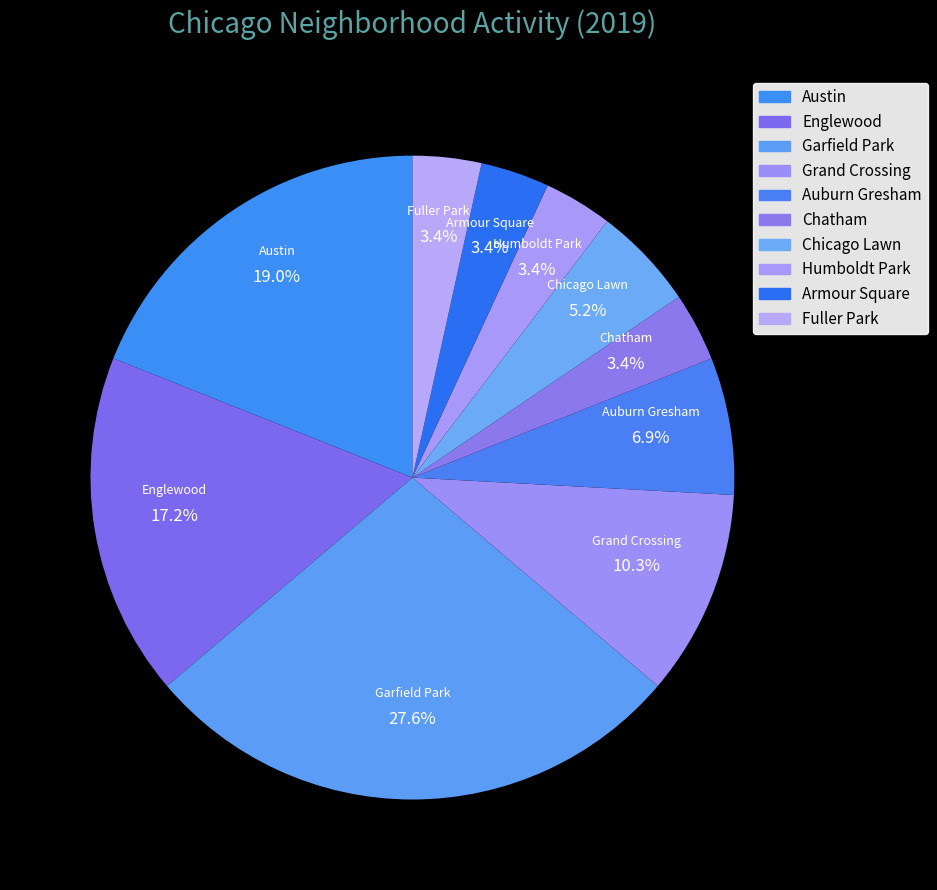

Between Englewood and Chicago Lawn, which is larger?

Englewood